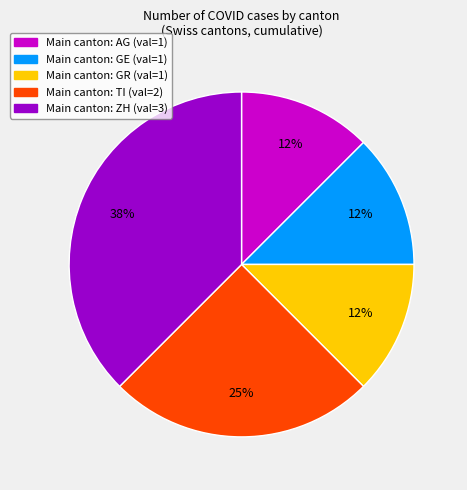

Is there any slice that represents more than half of the pie?

No